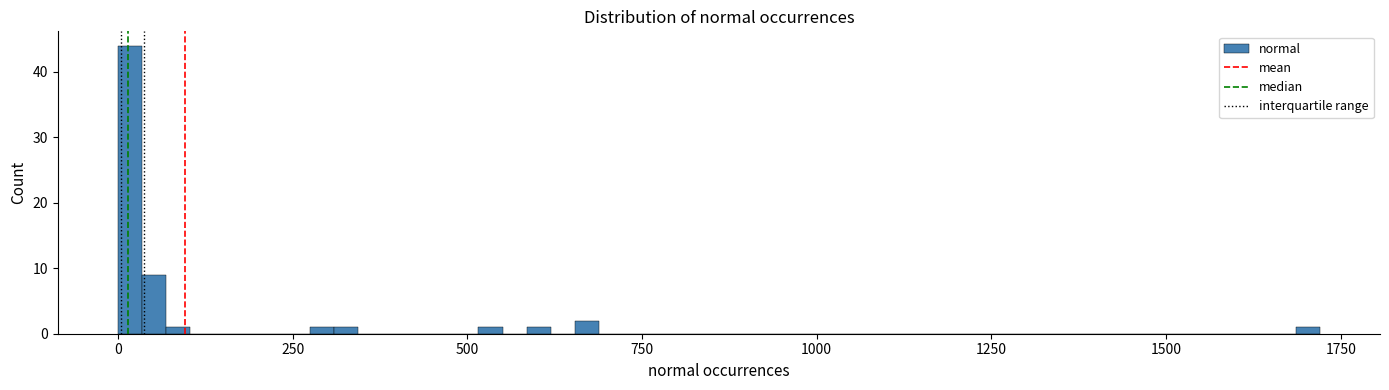

Read against the x-axis, roughly where is the centre of the tallest bar?

0